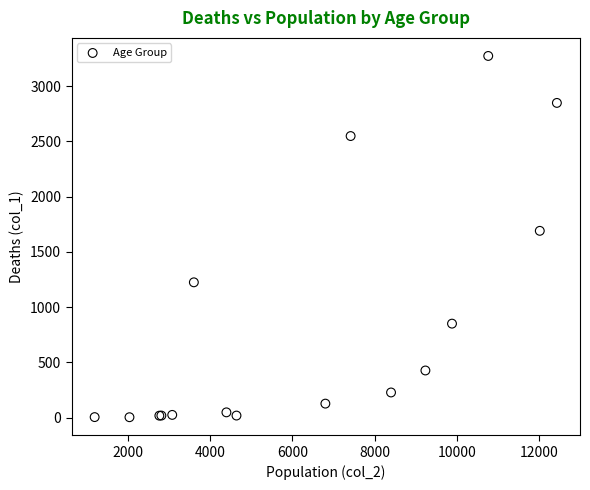

What Y value in the scatter plot is closest to 1638?

1690